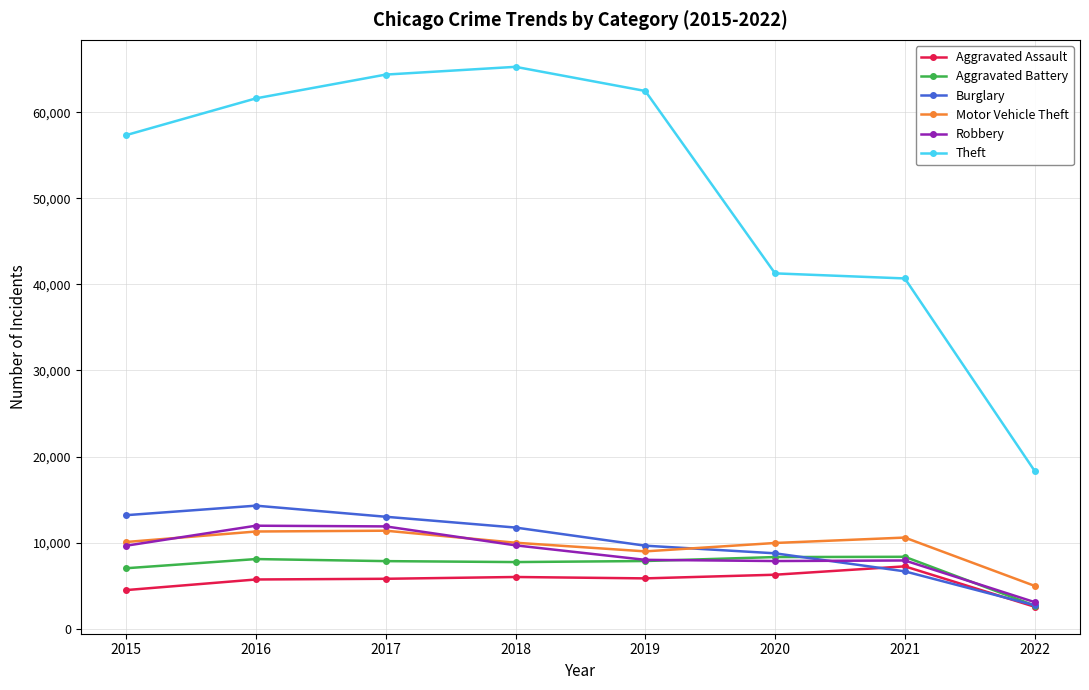

The Motor Vehicle Theft series shows 4973 at 2022. True or false?

True